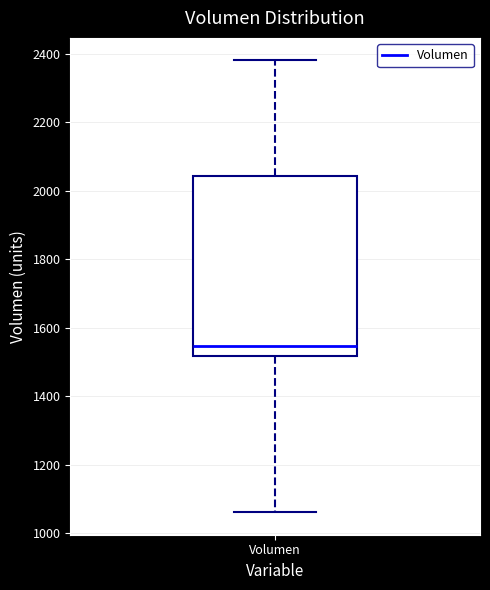

Read this box plot against the y-axis: the position of the median line, the range covered by the box, and the ends of both whiskers. The values are not printed on the chart, so give them approximately, as read against the axis.

median 1540, box 1520 to 2040, whiskers 1060 to 2380